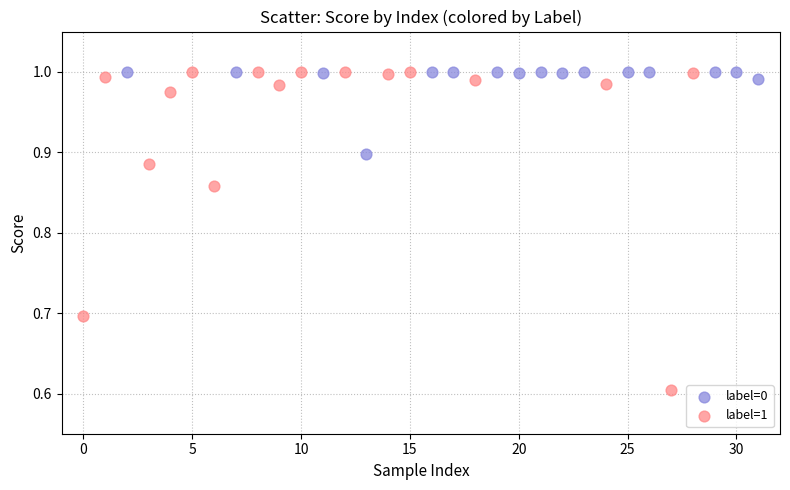

Which series contains the lowest Y value?

label=1